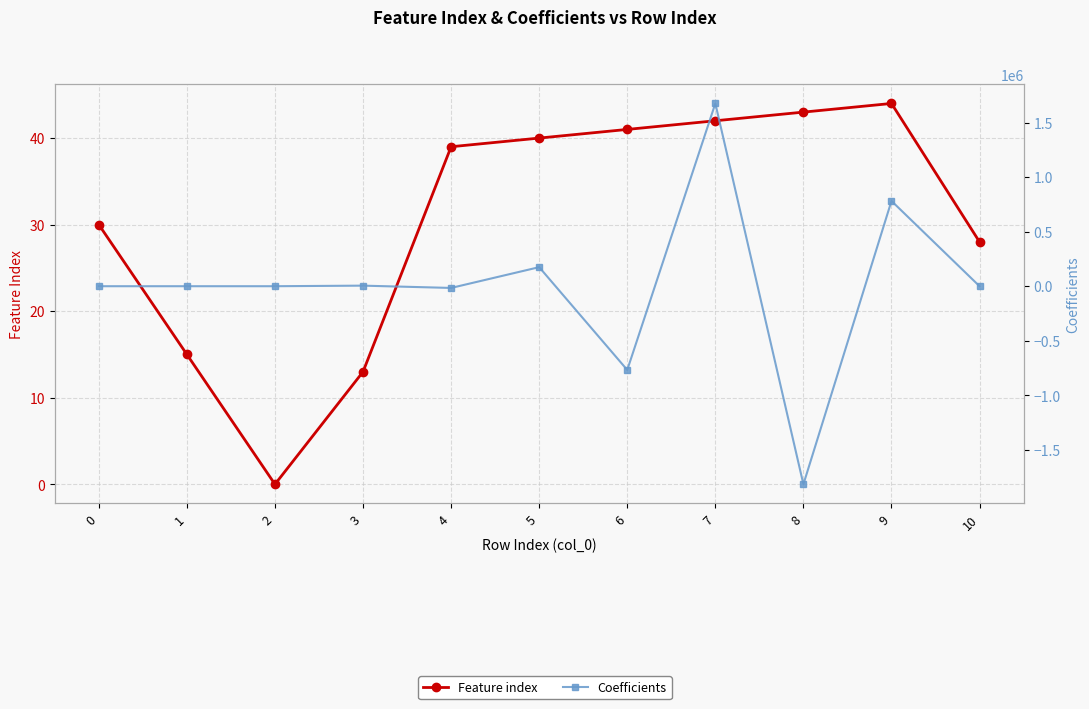

Rank the series by their average value, from lowest to highest.

Feature index, Coefficients